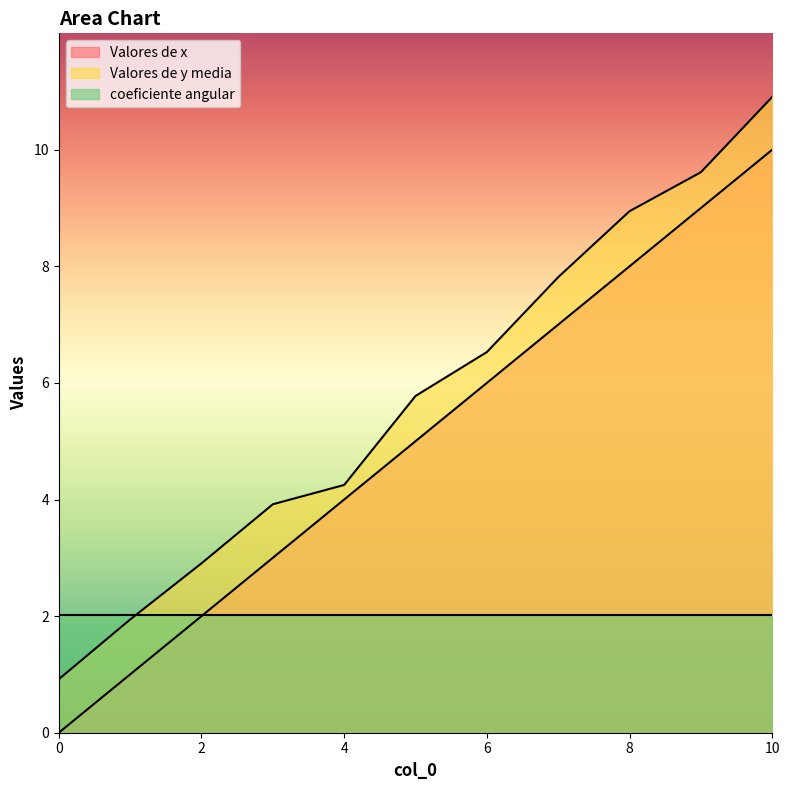

What is the value of the Valores de y media point at the 11th from the left?

10.9